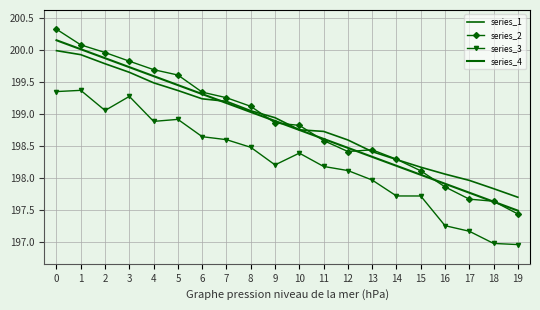

Reading left to right, extract all data points from this chart.

series_1: 0=200.0	1=199.9	2=199.8	3=199.6	4=199.5	5=199.4	6=199.2	7=199.2	8=199.1	9=198.9	10=198.8	11=198.7	12=198.6	13=198.4	14=198.3	15=198.2	16=198.1	17=198.0	18=197.8	19=197.7
series_2: 0=200.3	1=200.1	2=200.0	3=199.8	4=199.7	5=199.6	6=199.3	7=199.3	8=199.1	9=198.9	10=198.8	11=198.6	12=198.4	13=198.4	14=198.3	15=198.1	16=197.9	17=197.7	18=197.6	19=197.4
series_3: 0=199.3	1=199.4	2=199.1	3=199.3	4=198.9	5=198.9	6=198.6	7=198.6	8=198.5	9=198.2	10=198.4	11=198.2	12=198.1	13=198.0	14=197.7	15=197.7	16=197.3	17=197.2	18=197.0	19=197.0
series_4: 0=200.2	1=200.0	2=199.9	3=199.7	4=199.6	5=199.5	6=199.3	7=199.2	8=199.0	9=198.9	10=198.8	11=198.6	12=198.5	13=198.3	14=198.2	15=198.1	16=197.9	17=197.8	18=197.6	19=197.5